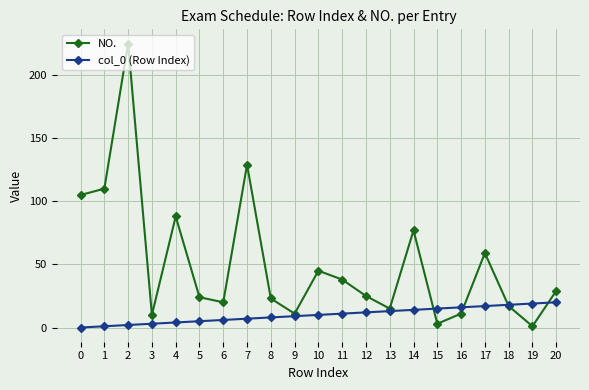

Count the number of data series in this chart.

2